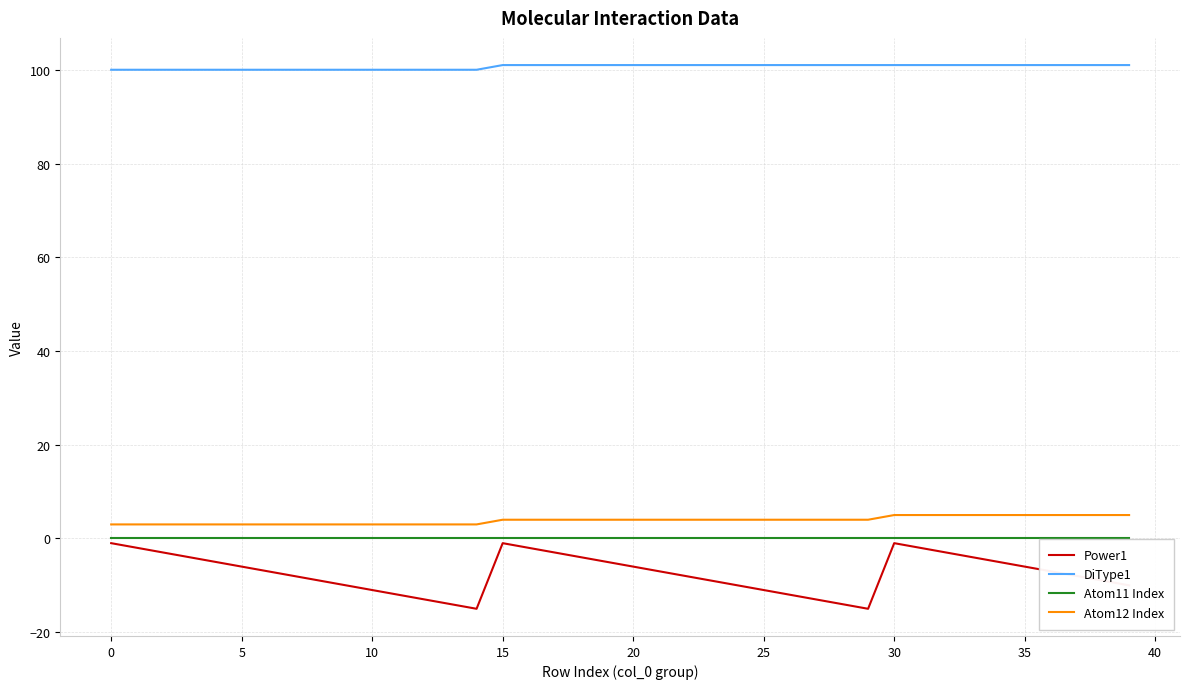

Which series has the largest range (max minus min)?

Power1